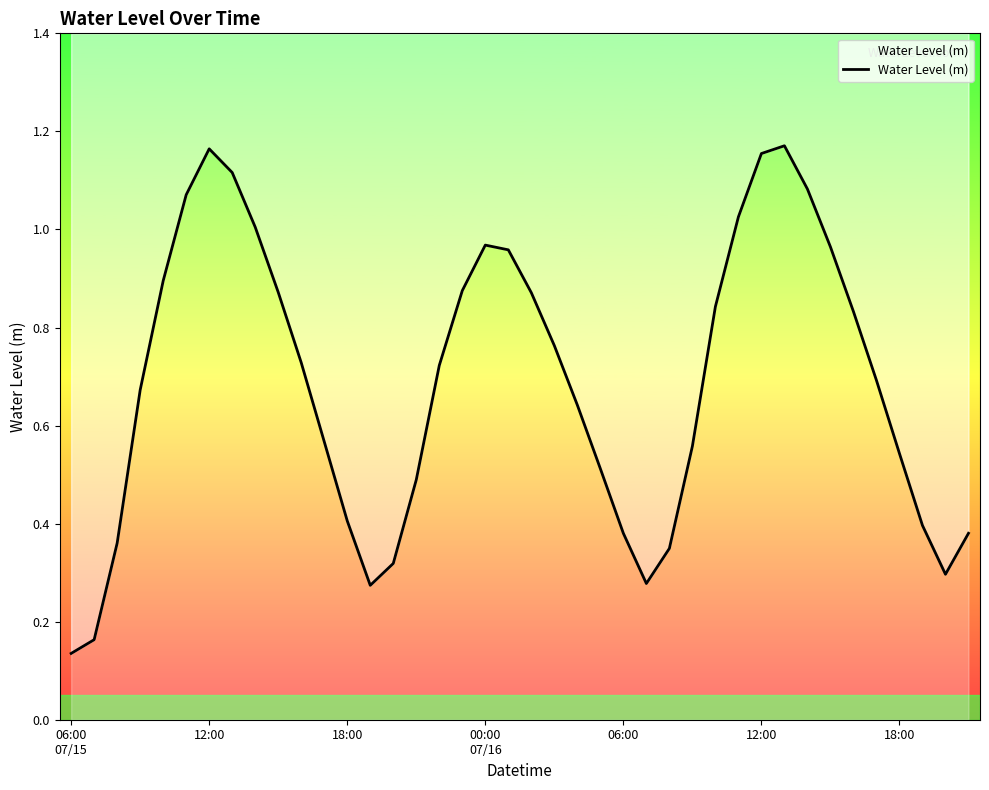

Which has a higher value, 00:00 07/16 or 12:00?

12:00